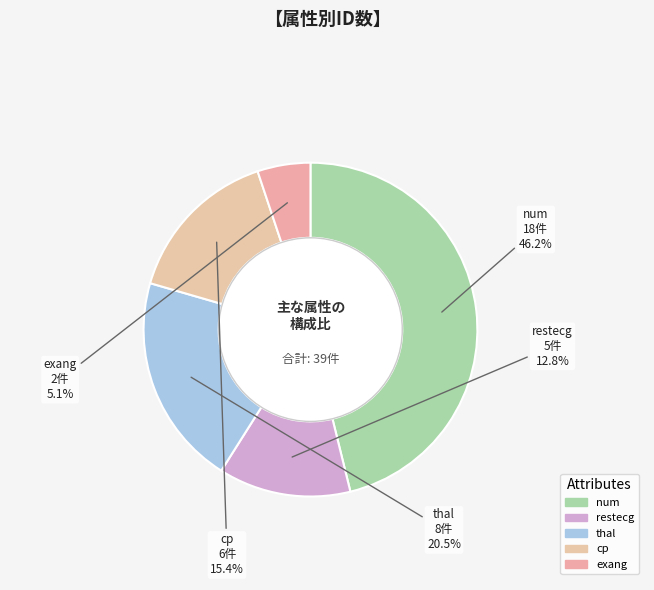

What percentage is the exang slice, to the nearest percent?

5%